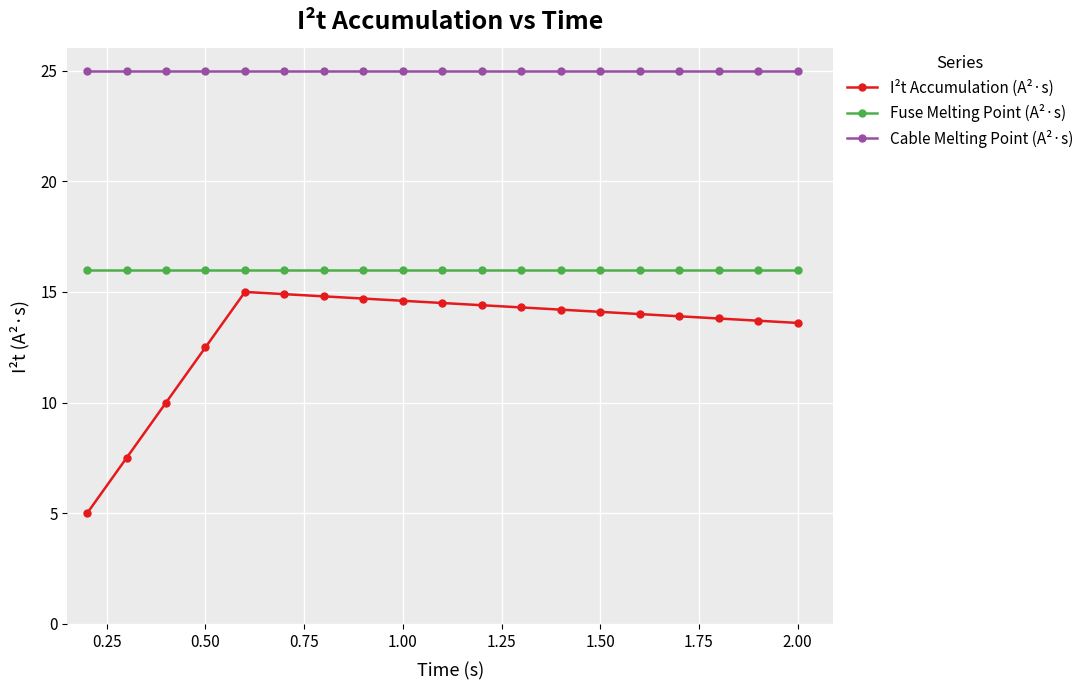

True or false: I²t Accumulation (A²·s) and Cable Melting Point (A²·s) cross at least once.

False